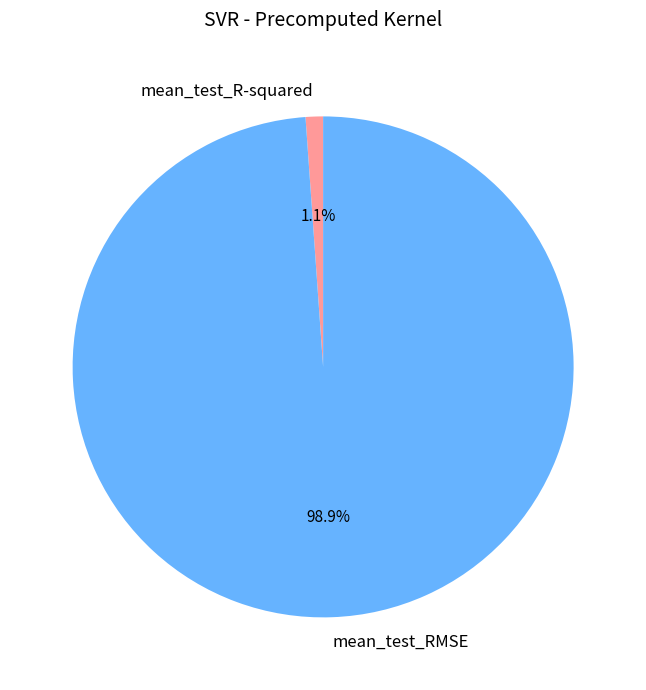

Rank the categories by value from highest to lowest.

mean_test_RMSE, mean_test_R-squared